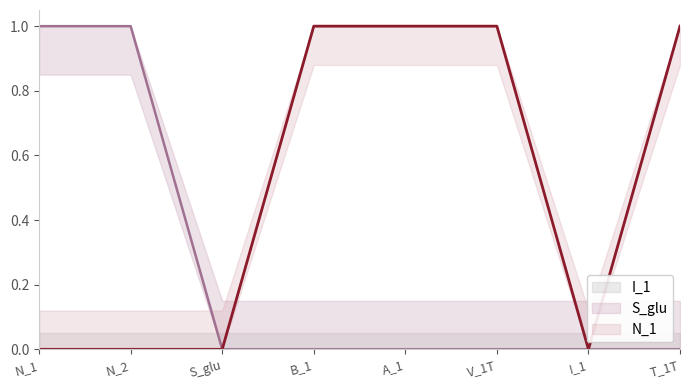

What is the total value across all series at T_1T?

1